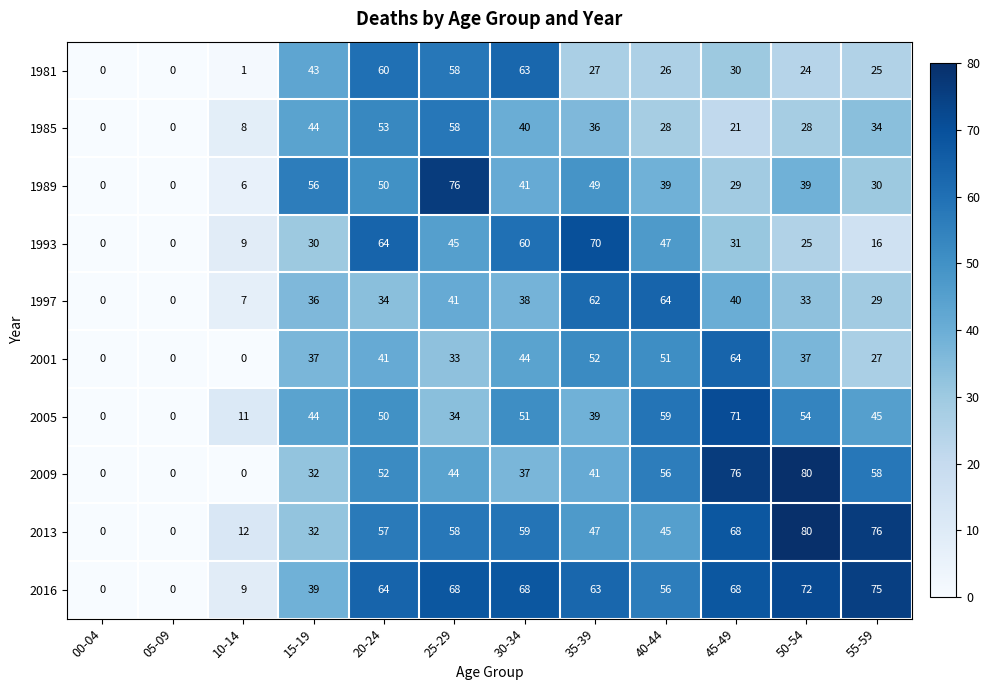

What is the sum of the 2013 values at 35-39 and 50-54?

127